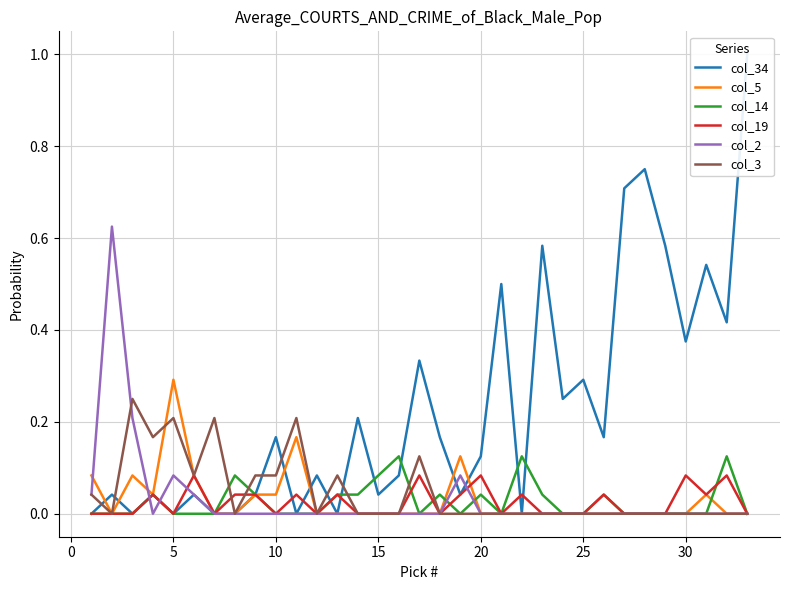

How many intersections are there between col_19 and col_3?

2